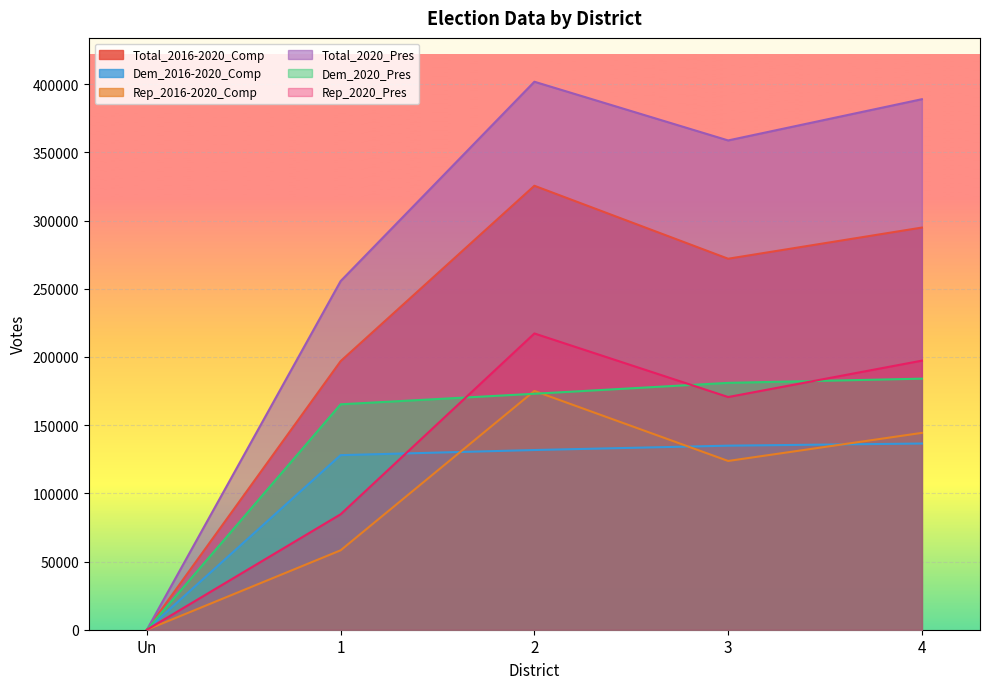

At which label does Rep_2016-2020_Comp first exceed 123759?

2